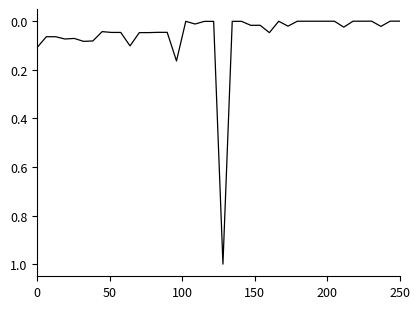

How many lines are shown in the chart?

1